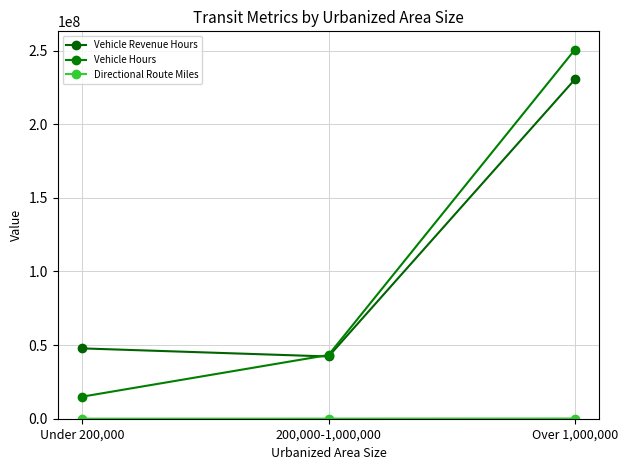

Rank the series at Over 1,000,000 from lowest to highest value.

Directional Route Miles, Vehicle Revenue Hours, Vehicle Hours